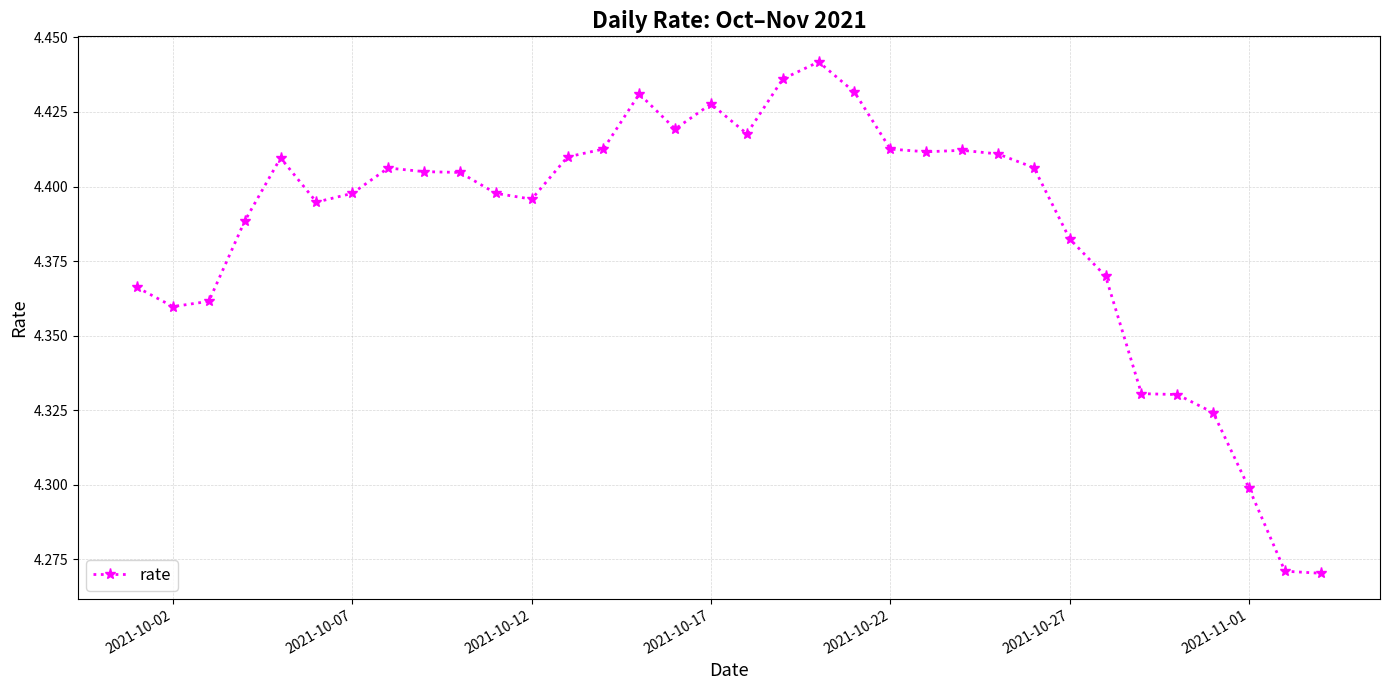

True or false: the data has more than 1 interior local peaks.

True